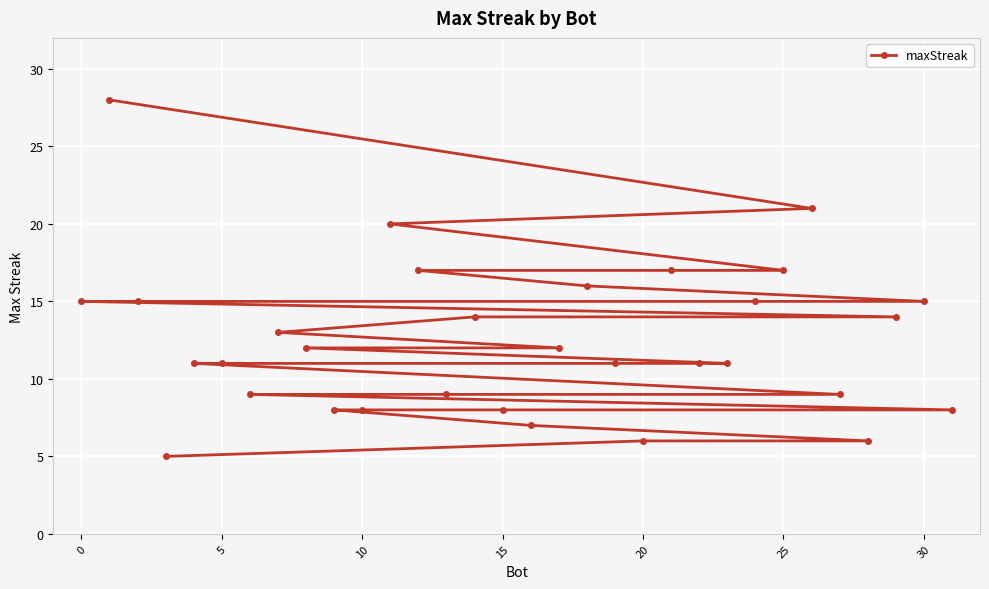

The chart shows a value of 15 at 30. True or false?

True